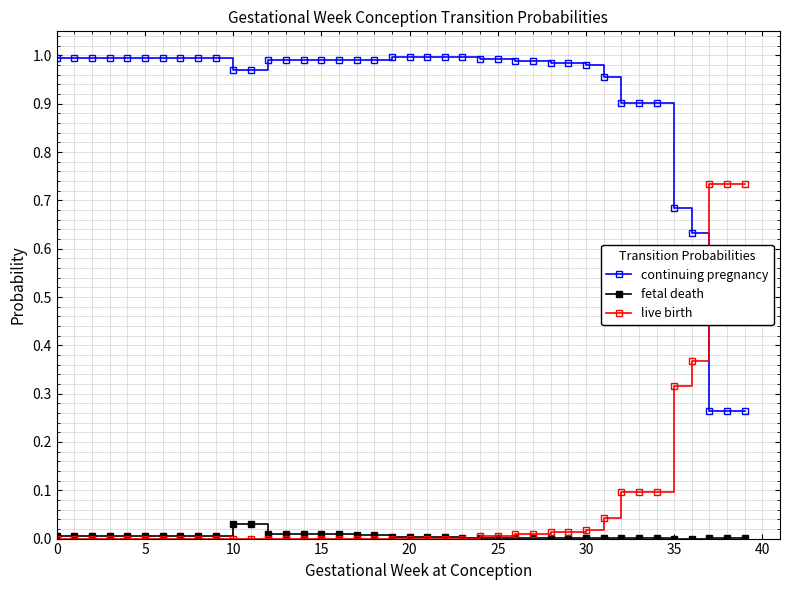

Which series has the largest total across all categories?

continuing pregnancy